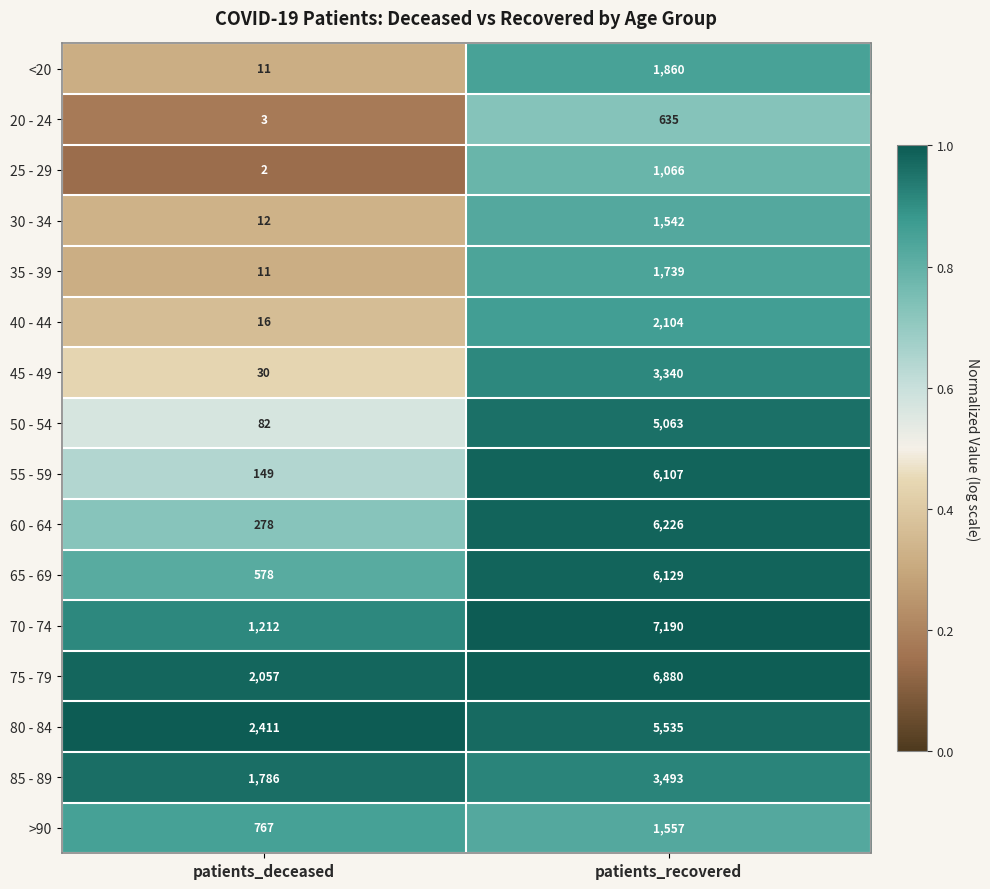

How many series are shown in this chart?

16